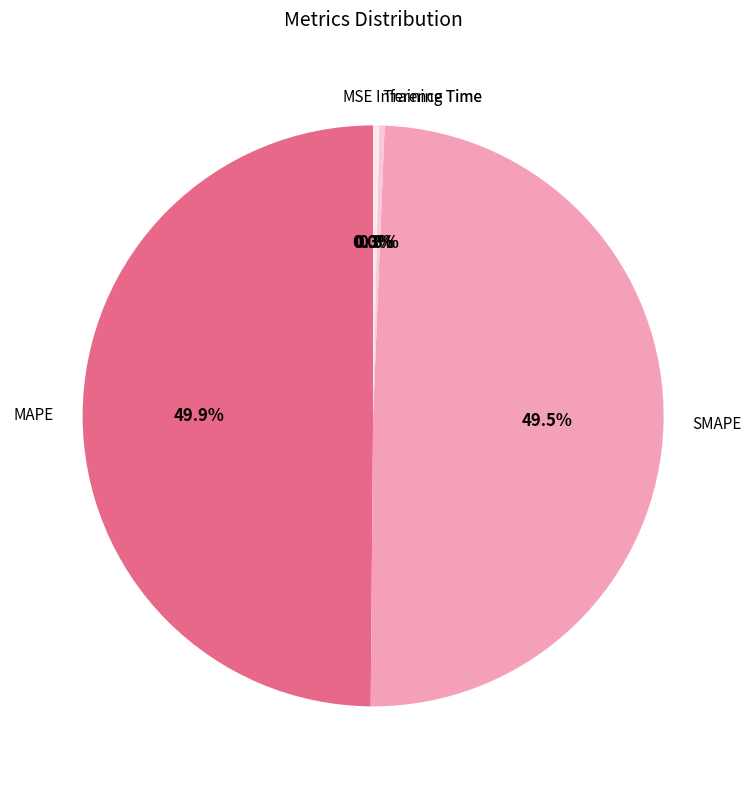

To the nearest percent, what is the difference between the largest and smallest slice percentages?

50%